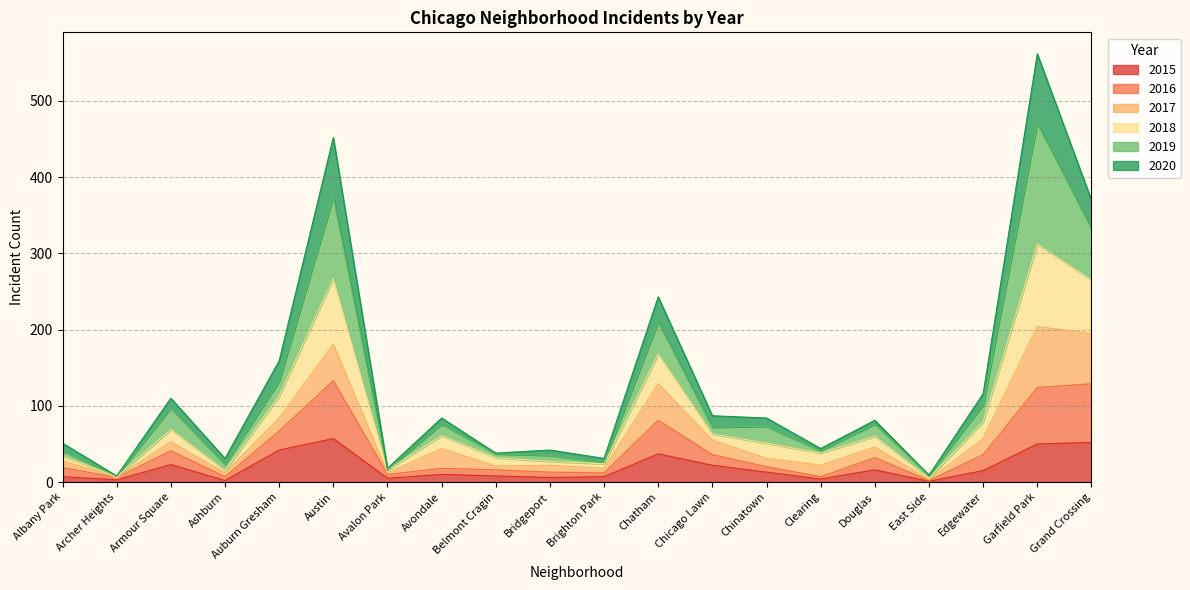

True or false: 2015 has more than 2 interior local peaks.

True